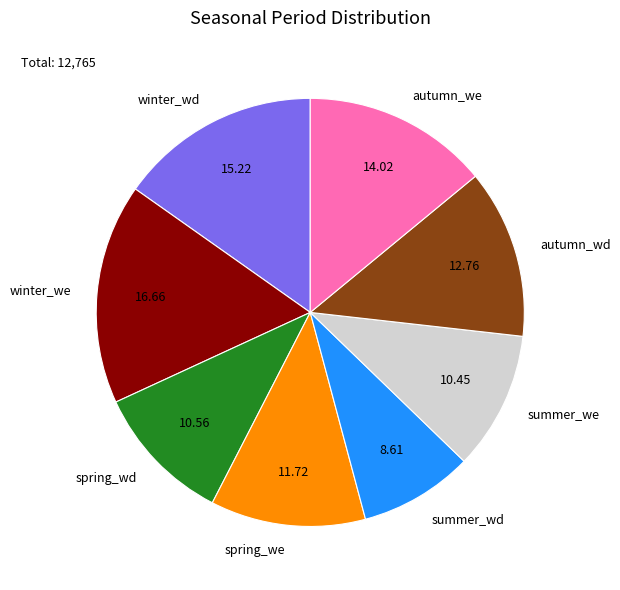

Which slice is the smallest?

summer_wd